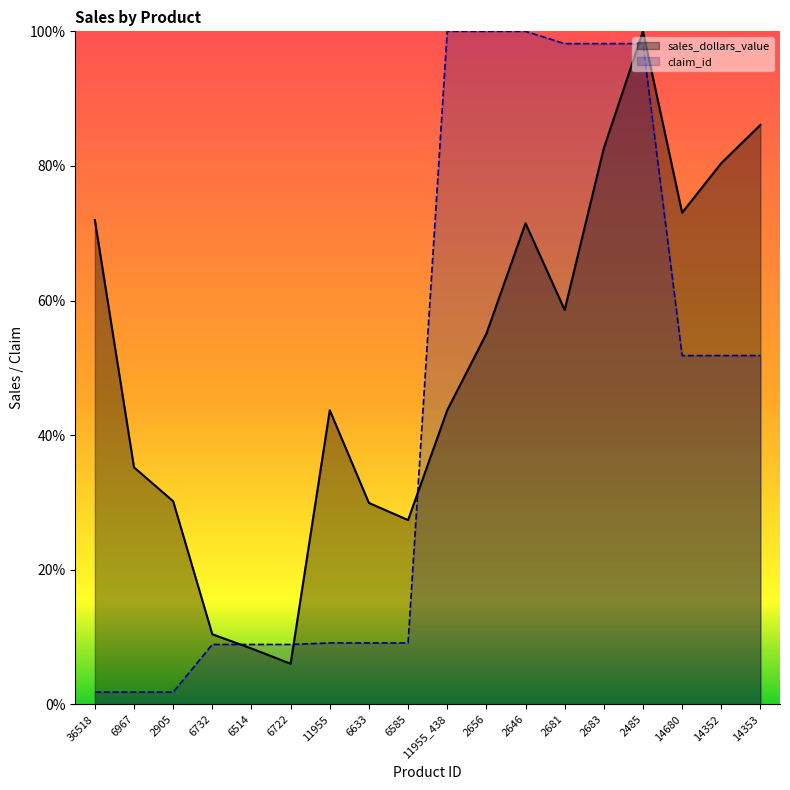

What is the difference between the sales_dollars_value values at 6585 and 11955?

0.2